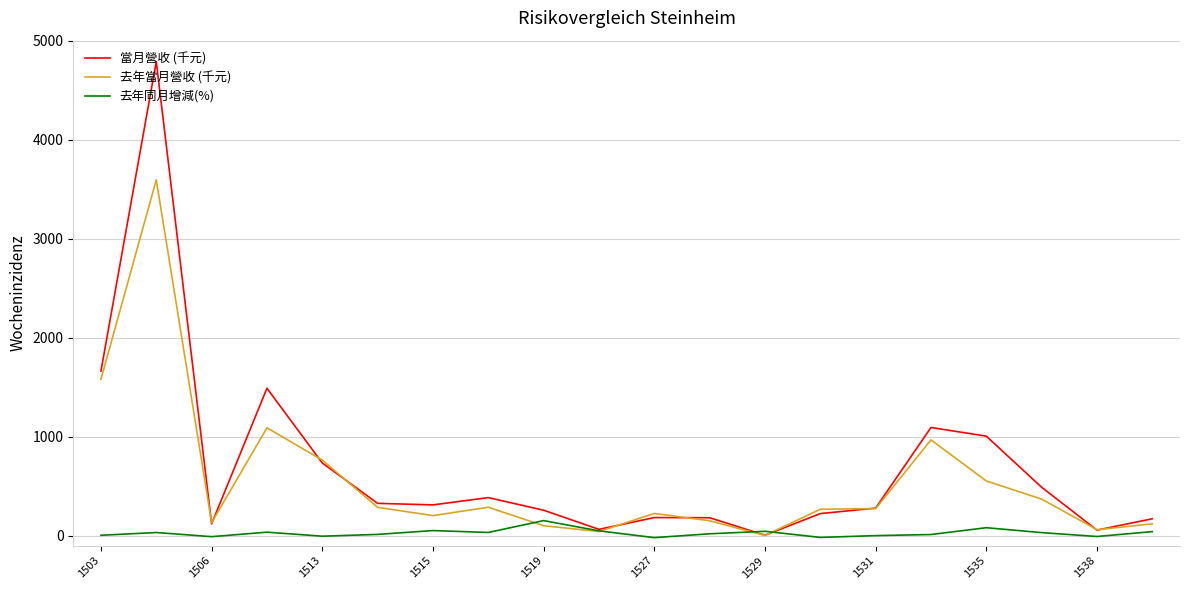

Which series has the widest spread of values?

當月營收 (千元)